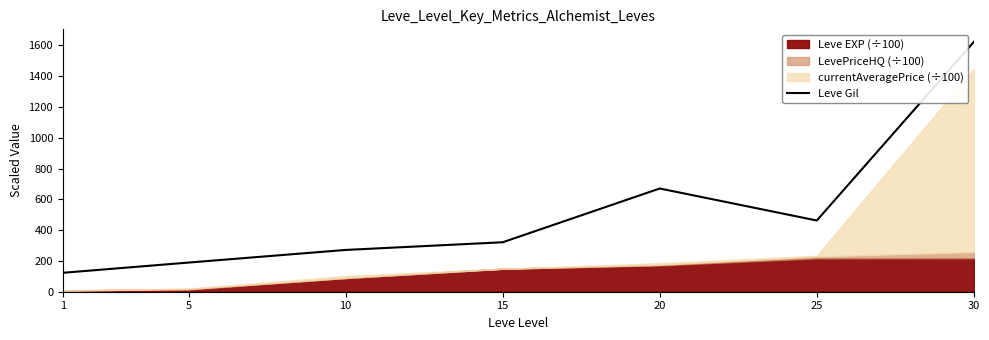

What is the maximum value shown in the chart?

1622.8